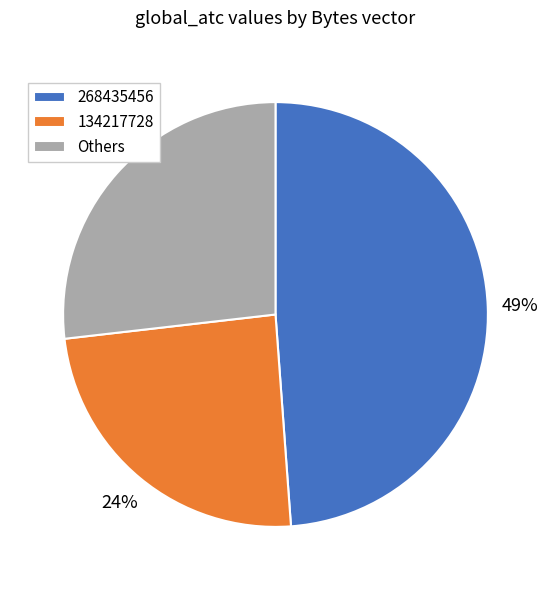

To the nearest percent, what is the average slice percentage?

33%